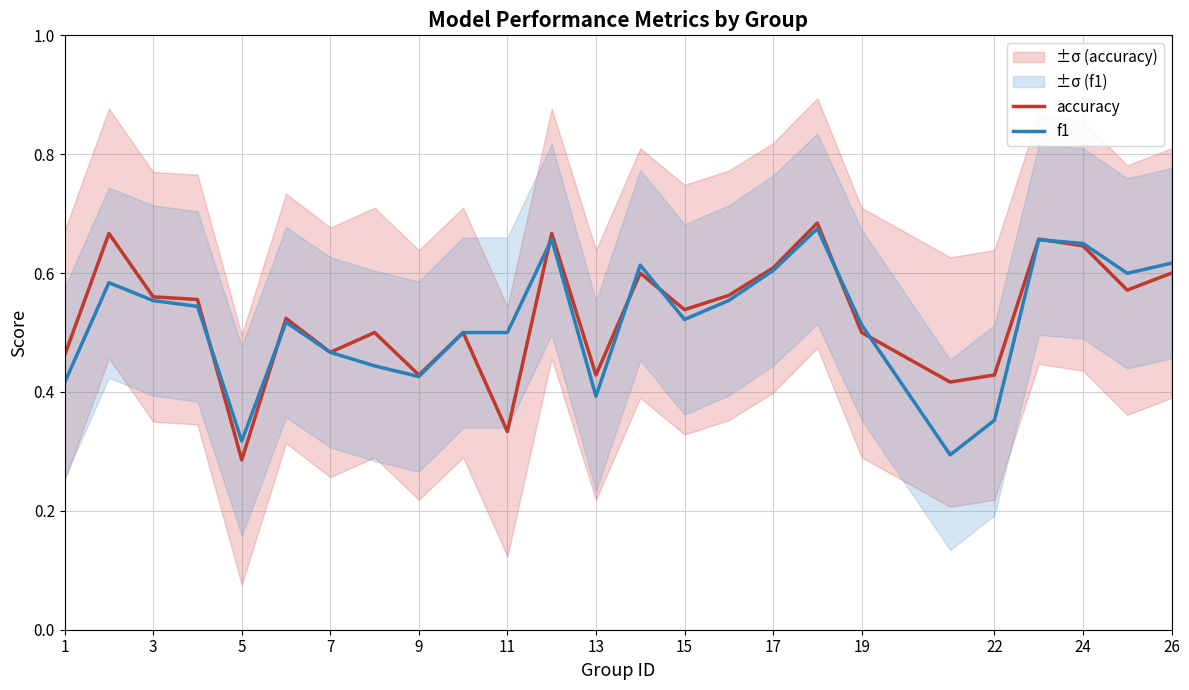

Count the number of data series in this chart.

2